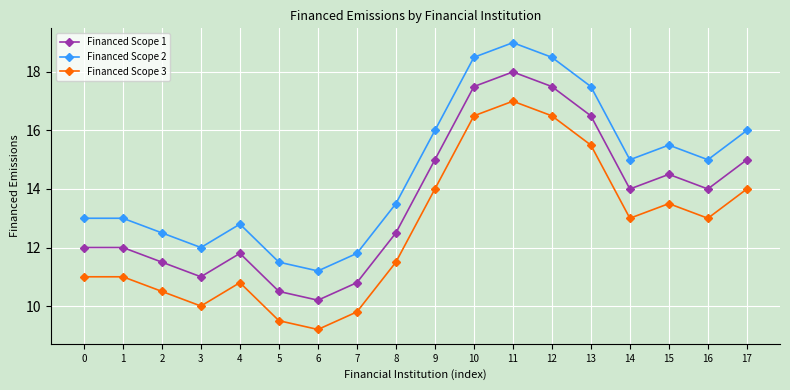

Rank the series by their average value, from highest to lowest.

Financed Scope 2, Financed Scope 1, Financed Scope 3